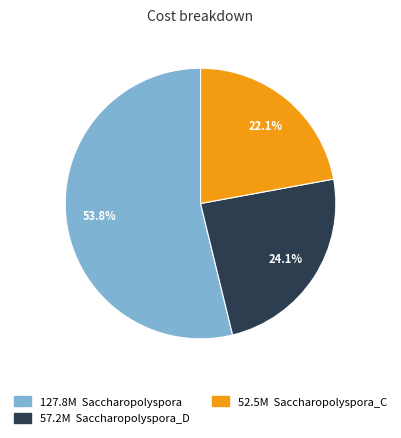

To the nearest percent, what is the average slice percentage?

33%